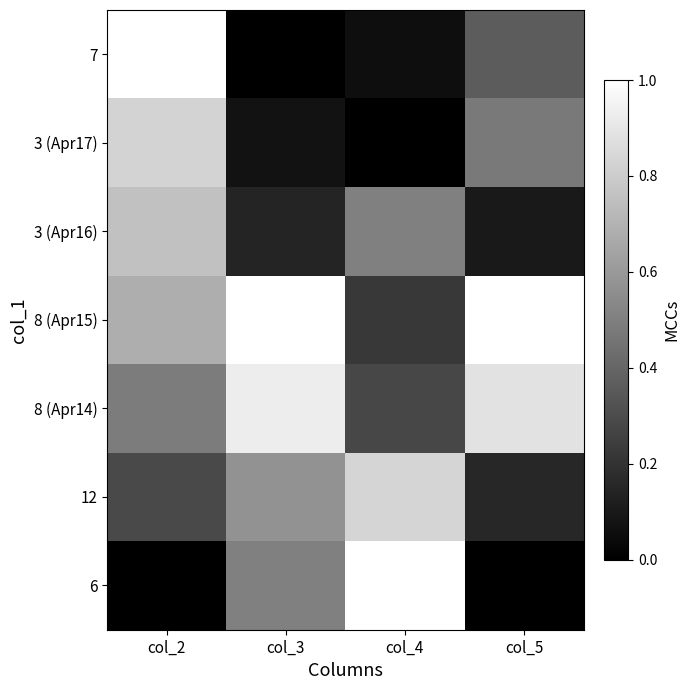

Reading left to right, extract all data points from this chart.

7: col_2=1.0	col_3=0.0	col_4=0.1	col_5=0.4
3 (Apr17): col_2=0.8	col_3=0.1	col_4=0.0	col_5=0.5
3 (Apr16): col_2=0.8	col_3=0.1	col_4=0.5	col_5=0.1
8 (Apr15): col_2=0.7	col_3=1.0	col_4=0.2	col_5=1.0
8 (Apr14): col_2=0.5	col_3=0.9	col_4=0.3	col_5=0.9
12: col_2=0.3	col_3=0.6	col_4=0.8	col_5=0.2
6: col_2=0.0	col_3=0.5	col_4=1.0	col_5=0.0